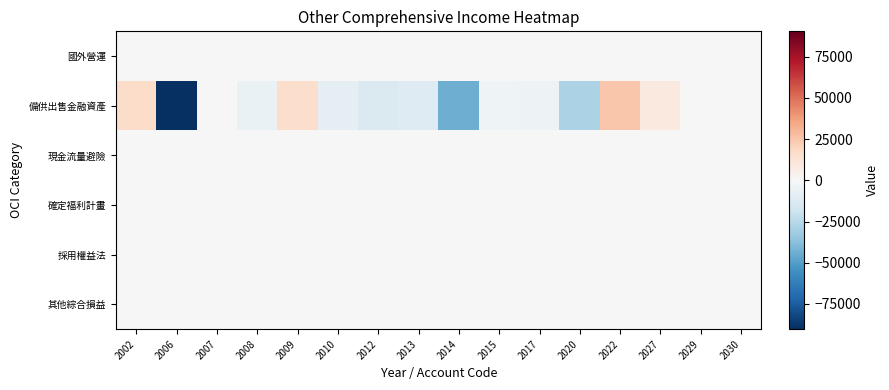

Reading left to right, transcribe all the data shown in this chart.

國外營運: 2002=0	2006=0	2007=0	2008=0	2009=0	2010=0	2012=0	2013=0	2014=0	2015=0	2017=0	2020=0	2022=0	2027=0	2029=0	2030=0
備供出售金融資產: 2002=16431	2006=-90270	2007=-7	2008=-5698	2009=15708	2010=-7847	2012=-12704	2013=-11589	2014=-44420	2015=-3550	2017=-4497	2020=-28346	2022=25147	2027=8745	2029=-120	2030=-24
現金流量避險: 2002=0	2006=0	2007=0	2008=0	2009=0	2010=0	2012=0	2013=0	2014=0	2015=0	2017=0	2020=0	2022=0	2027=0	2029=0	2030=0
確定福利計畫: 2002=0	2006=0	2007=0	2008=0	2009=0	2010=0	2012=0	2013=0	2014=0	2015=0	2017=0	2020=0	2022=0	2027=0	2029=0	2030=0
採用權益法: 2002=0	2006=0	2007=0	2008=0	2009=0	2010=0	2012=0	2013=0	2014=0	2015=0	2017=0	2020=0	2022=0	2027=0	2029=0	2030=0
其他綜合損益: 2002=0	2006=0	2007=0	2008=0	2009=0	2010=0	2012=0	2013=0	2014=0	2015=0	2017=0	2020=0	2022=0	2027=0	2029=0	2030=0